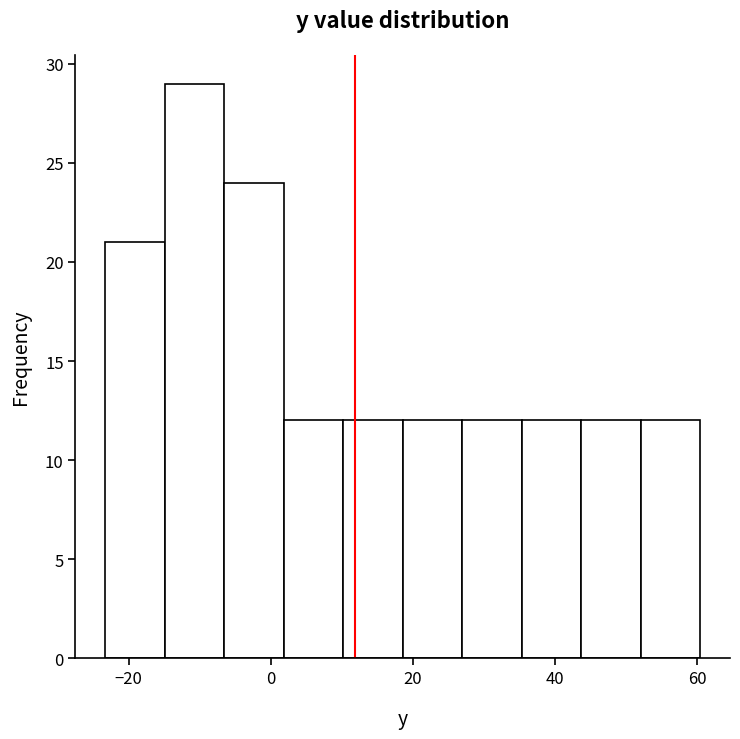

Reading left to right, list every bar in this chart as the range it spans on the x-axis followed by its height. Neither the bar edges nor the heights are printed on the chart, so give them approximately, as read against the axes.

-24 to -14: 21
-14 to -6: 29
-6 to 2: 24
2 to 10: 12
10 to 18: 12
18 to 26: 12
26 to 36: 12
36 to 44: 12
44 to 52: 12
52 to 60: 12